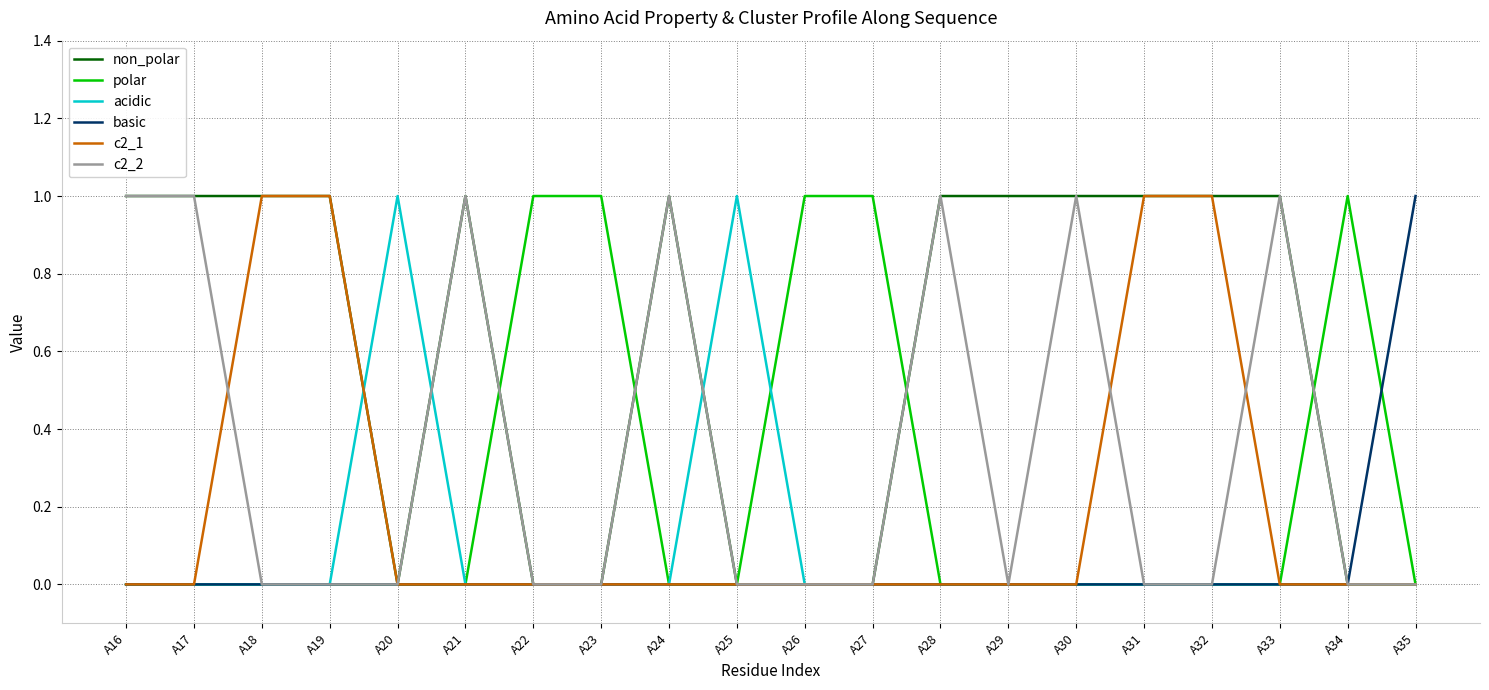

What is the difference between the highest and lowest values at A32?

1